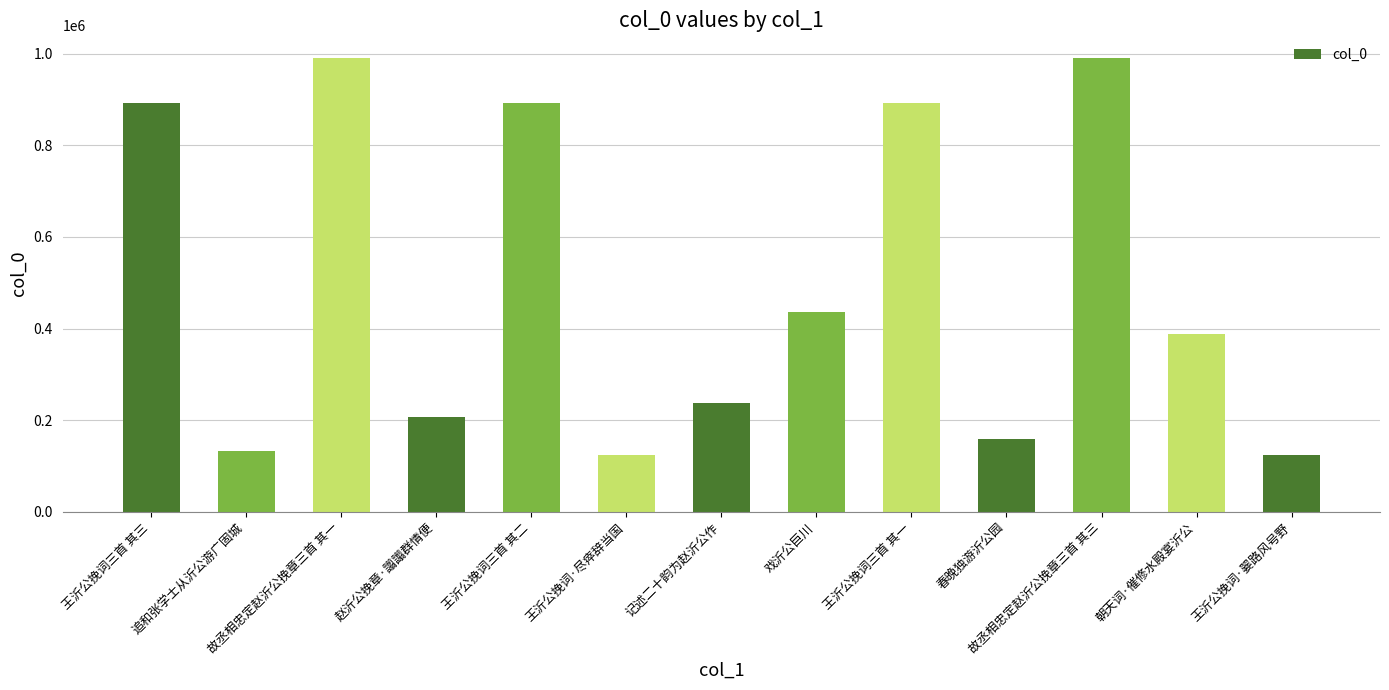

How many series are shown in this chart?

1